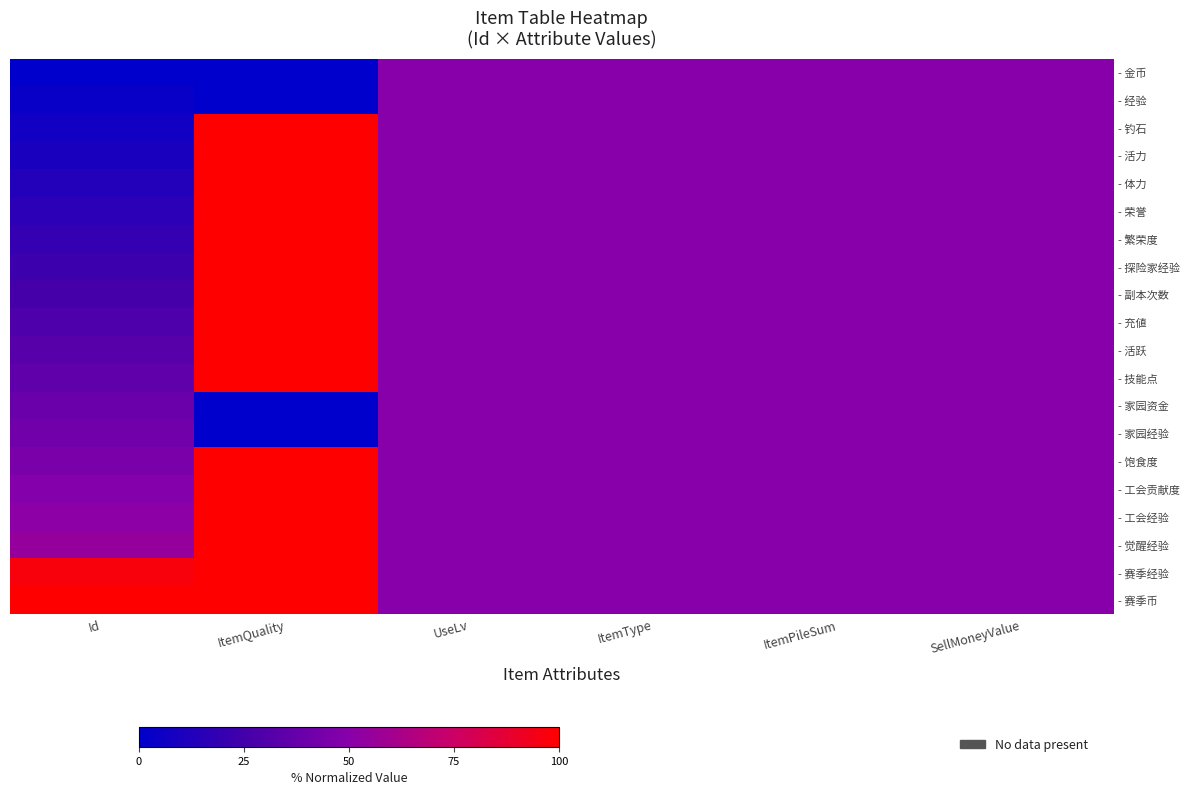

What is the total value across all series at SellMoneyValue?

1000.0